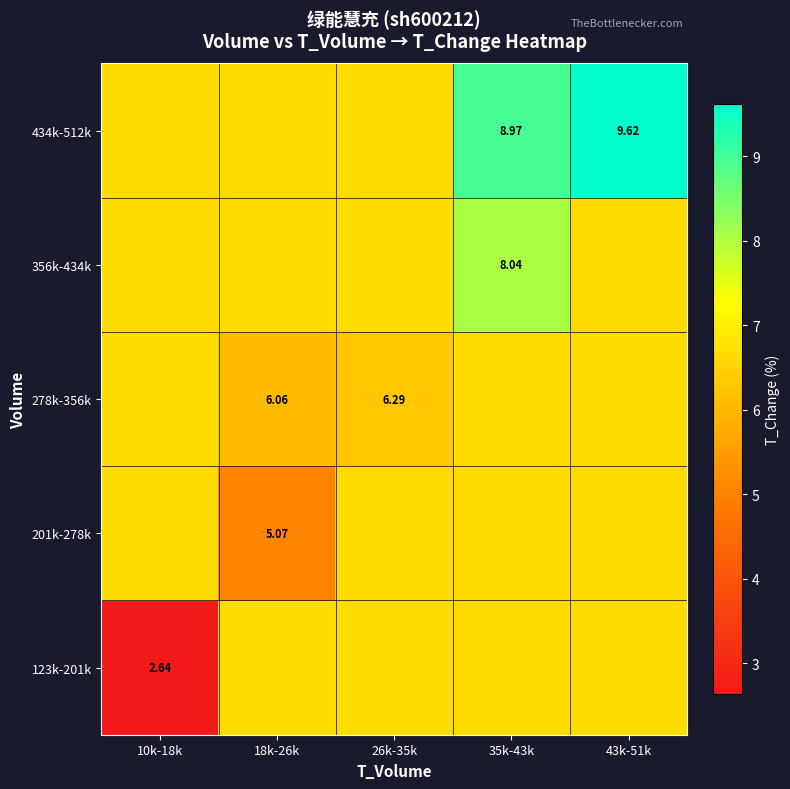

What is the sum of the 356k-434k values at 43k-51k and 10k-18k?

13.3